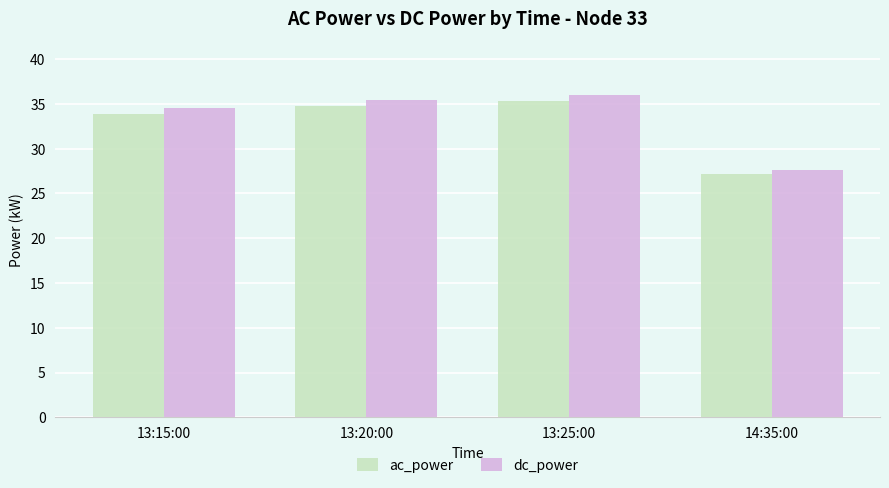

Which series changed the most between 13:15:00 and 13:20:00?

dc_power